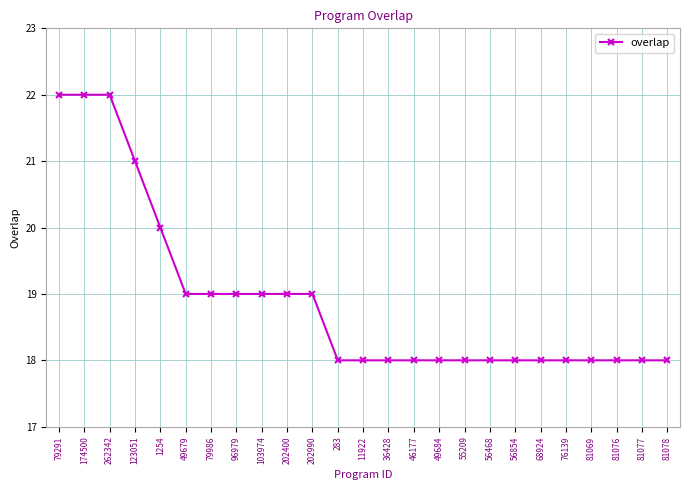

Is it true that the value at 123051 is 21?

True